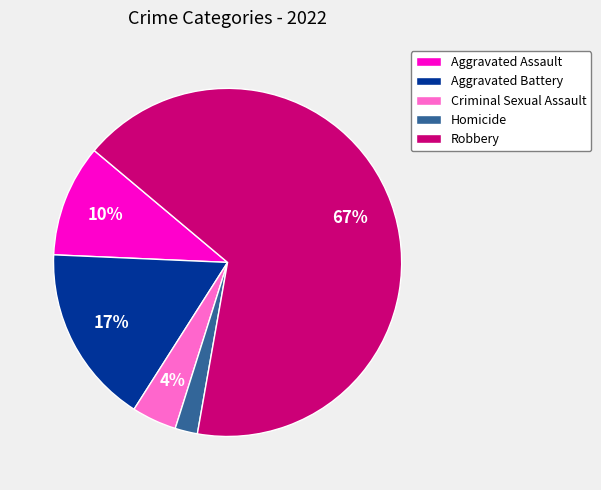

Is it true that Homicide is 2% of the pie?

True